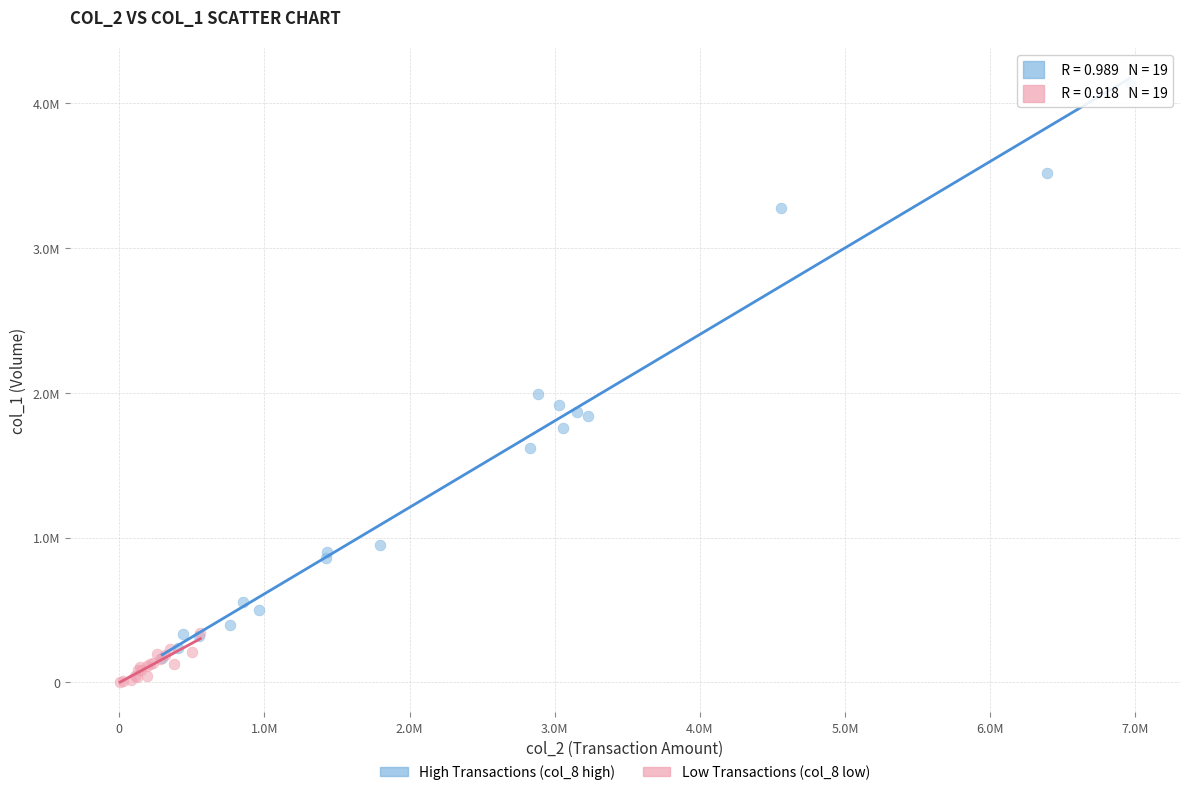

What are all the series names shown in the legend?

High Transactions (col_8 high), Low Transactions (col_8 low)